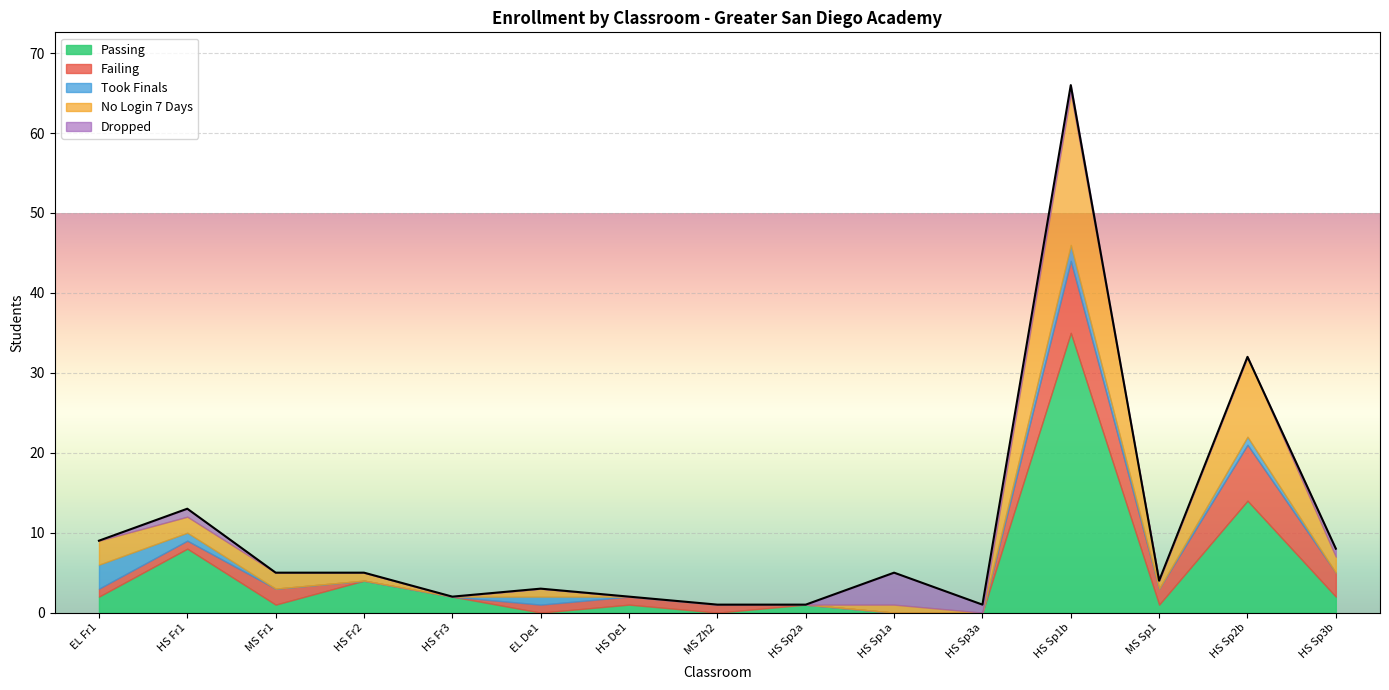

Reading right to left, list all the values displayed in this chart.

Passing: 2	14	1	35	0	0	1	0	1	0	2	4	1	8	2
Took Finals: 0	1	0	2	0	0	0	0	0	1	0	0	0	1	3
Failing: 3	7	2	9	0	0	0	1	1	1	0	0	2	1	1
No_Login_For_7_Days: 2	10	1	19	0	1	0	0	0	1	0	1	2	2	3
Dropped: 1	0	0	1	1	4	0	0	0	0	0	0	0	1	0